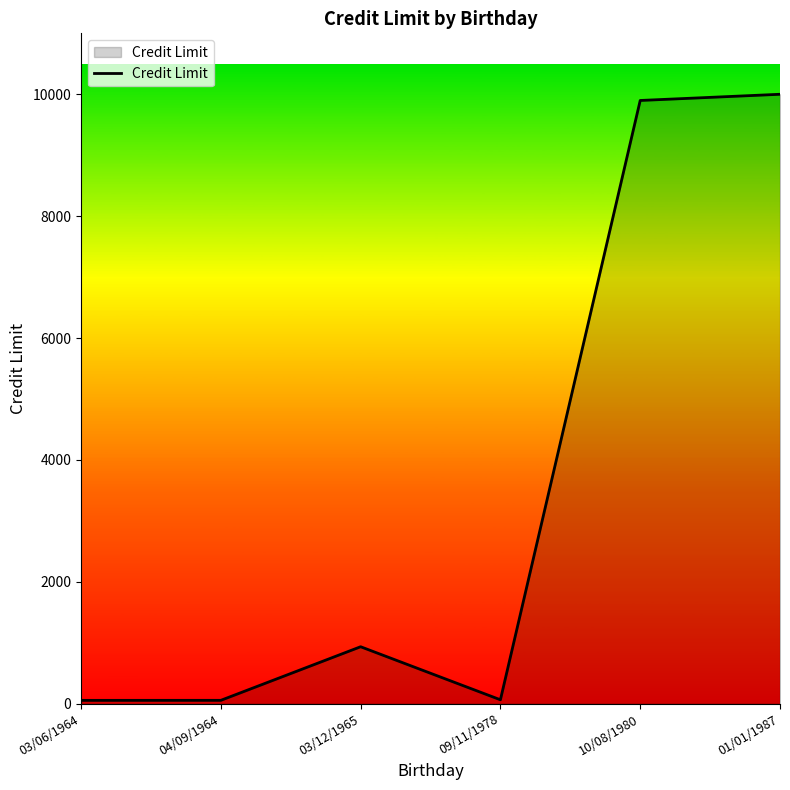

What is the ratio of the value at 03/06/1964 to the value at 09/11/1978?

0.8